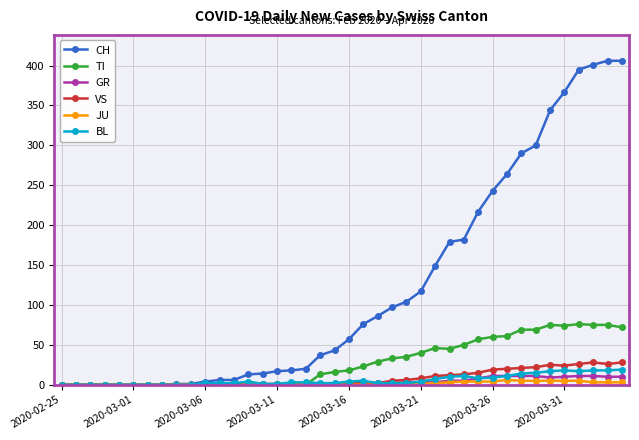

What is the highest value of the BL series?

19